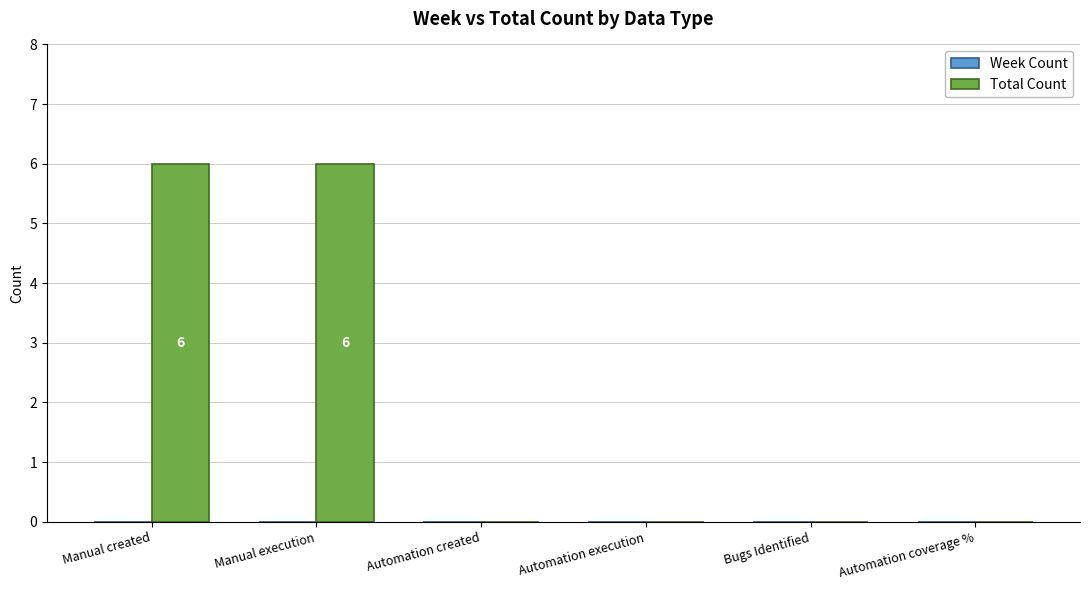

How many data points does each series have?

6